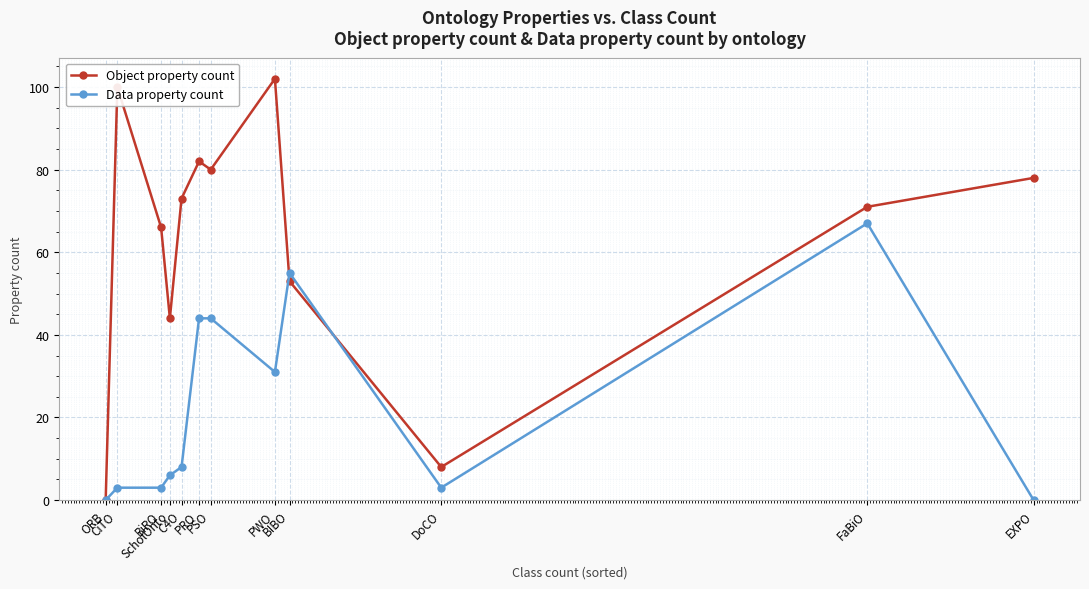

What is the sum of all Data property count values?

264